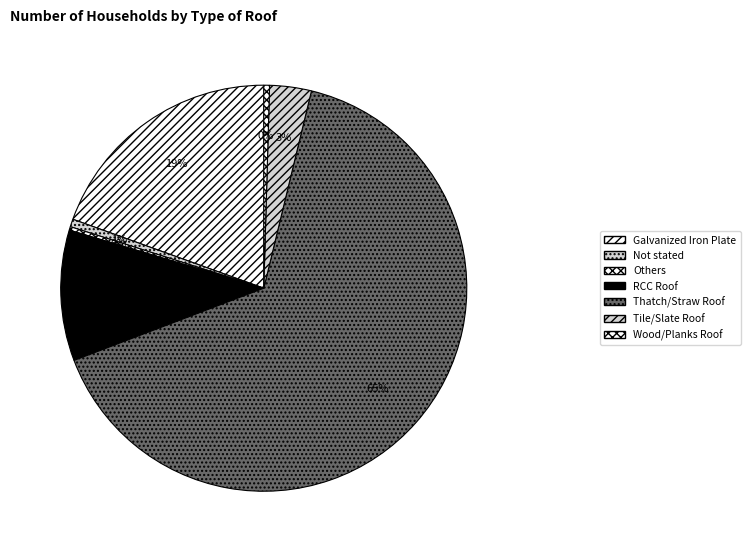

Approximately how many times larger is the value at Tile/Slate Roof compared to Wood/Planks Roof?

7.3